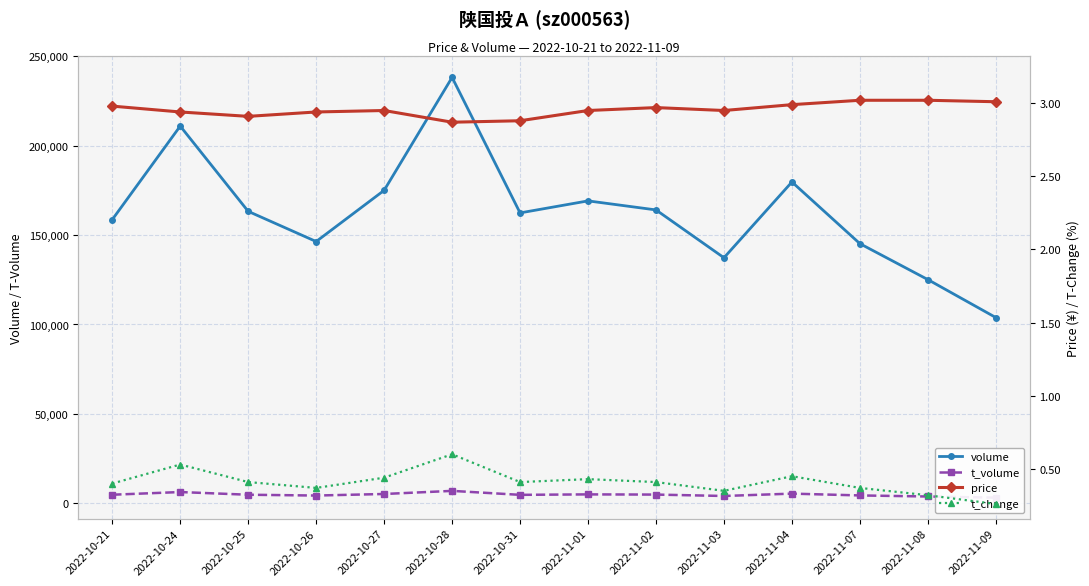

At which label does t_change reach its minimum?

2022-11-09